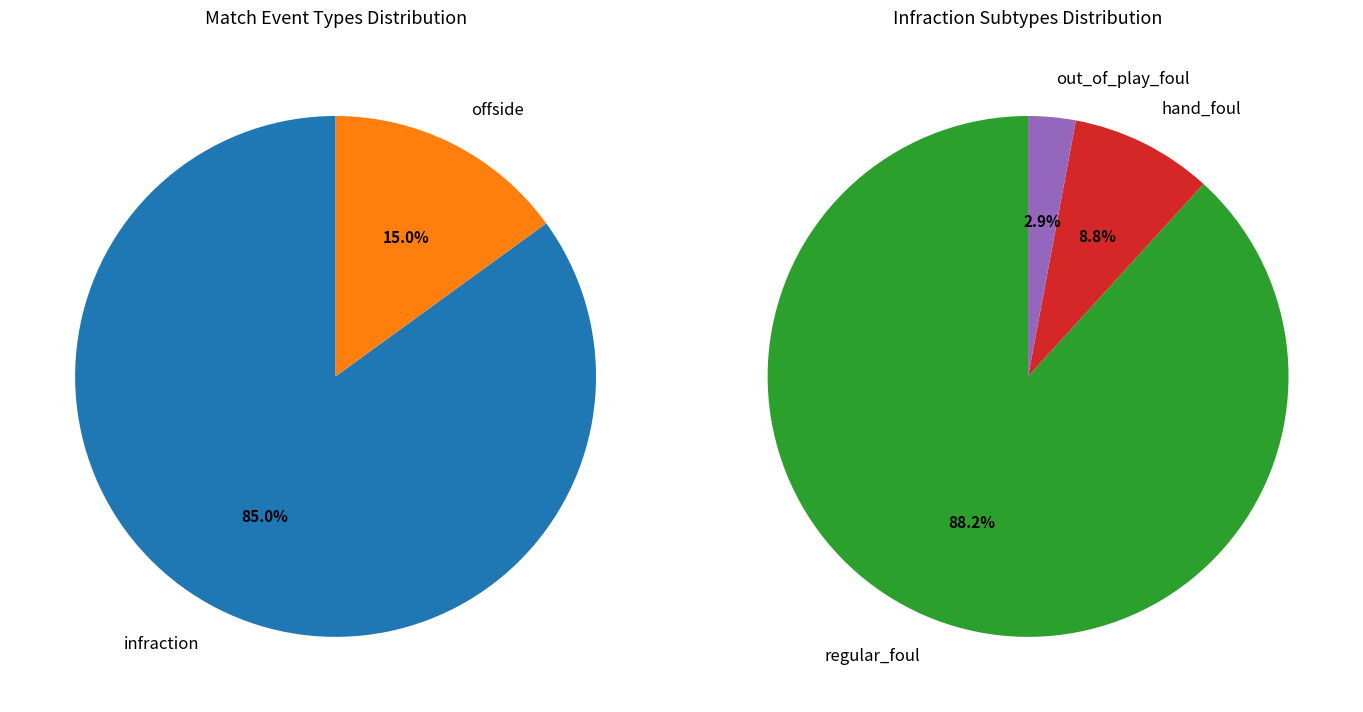

How many segments does this pie chart have?

2